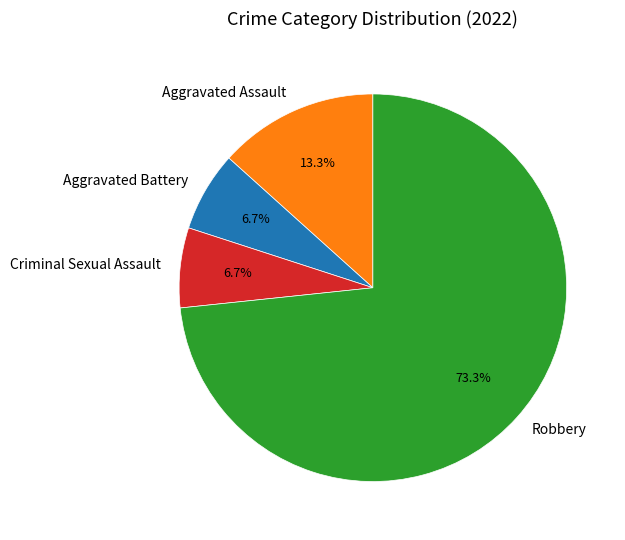

Is the sum of Aggravated Assault and Criminal Sexual Assault greater than half?

No